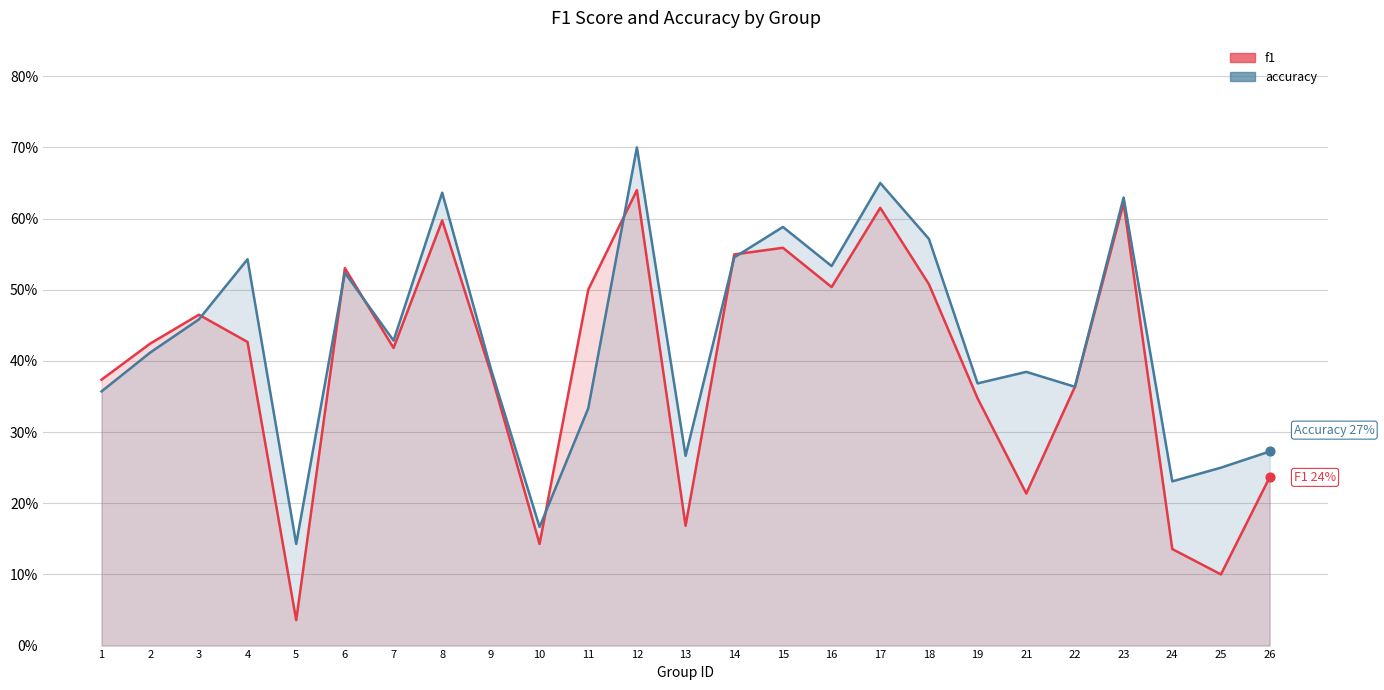

Which series reaches the minimum Y coordinate?

f1